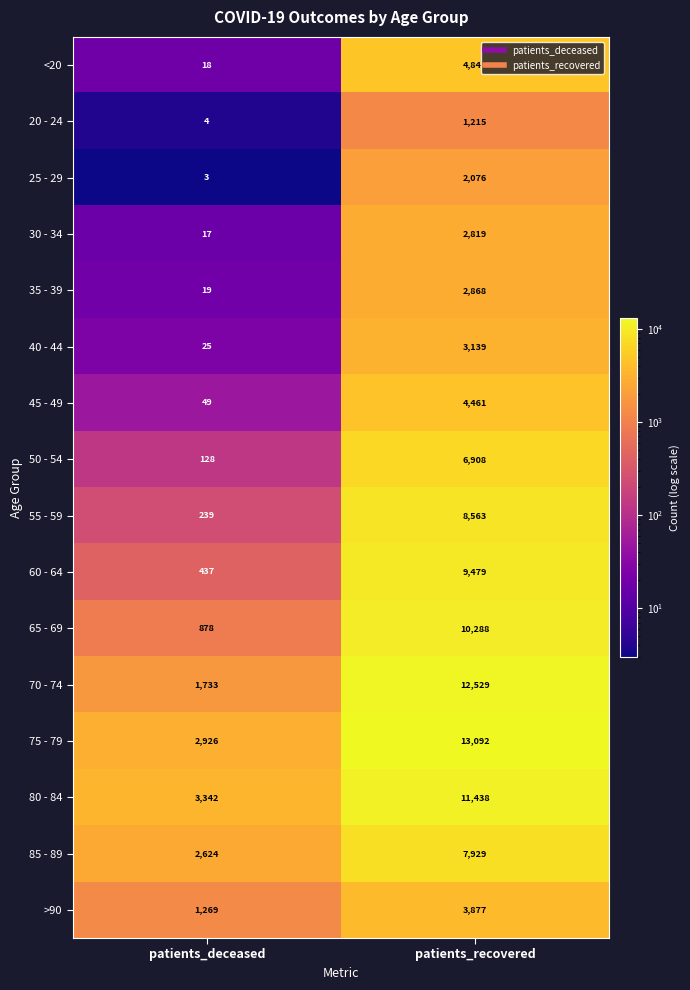

The 85 - 89 series shows 11974 at patients_recovered. True or false?

False